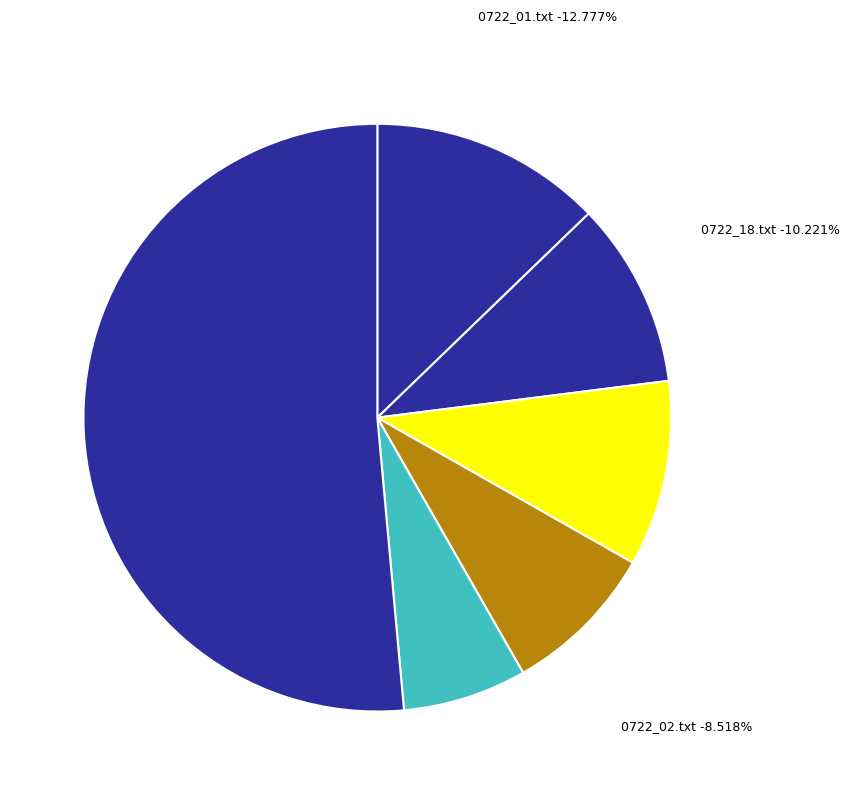

Is it true that 0722_10.txt is 10% of the pie?

False